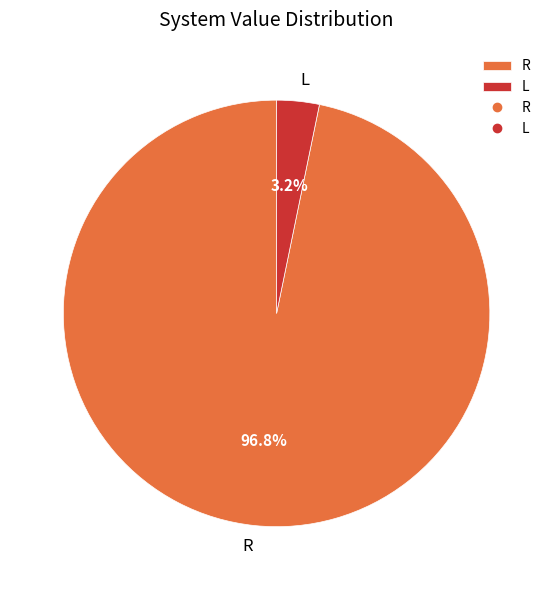

Which slice is the largest?

R